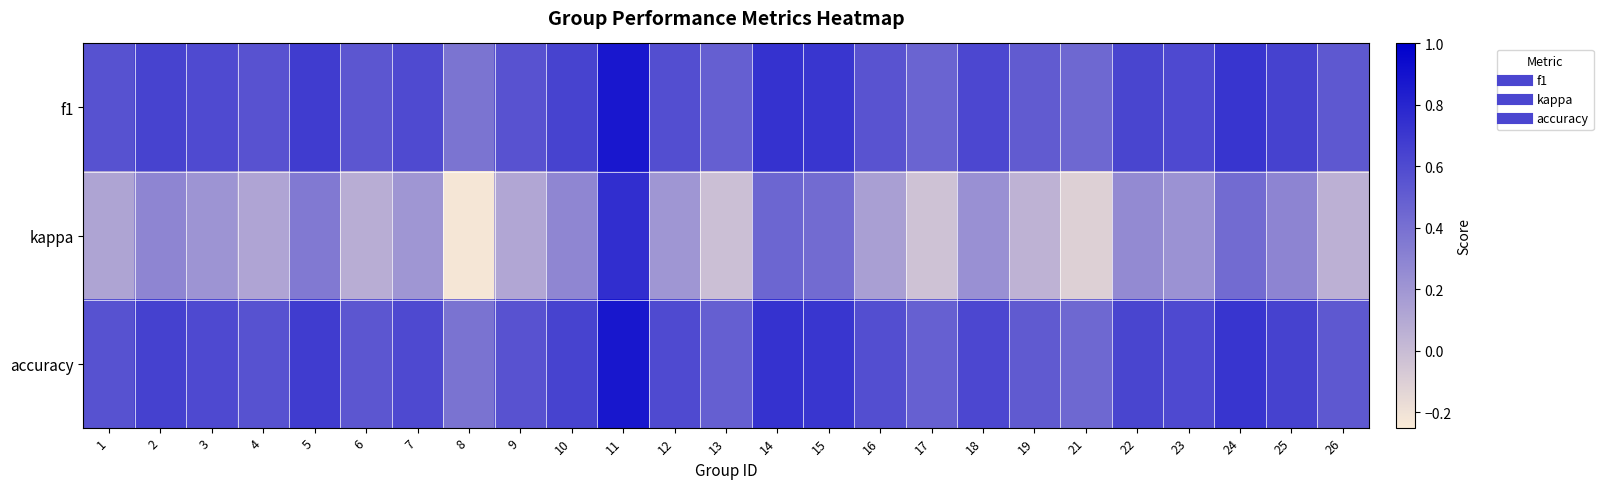

What is the difference between the highest and lowest values at 1?

0.4